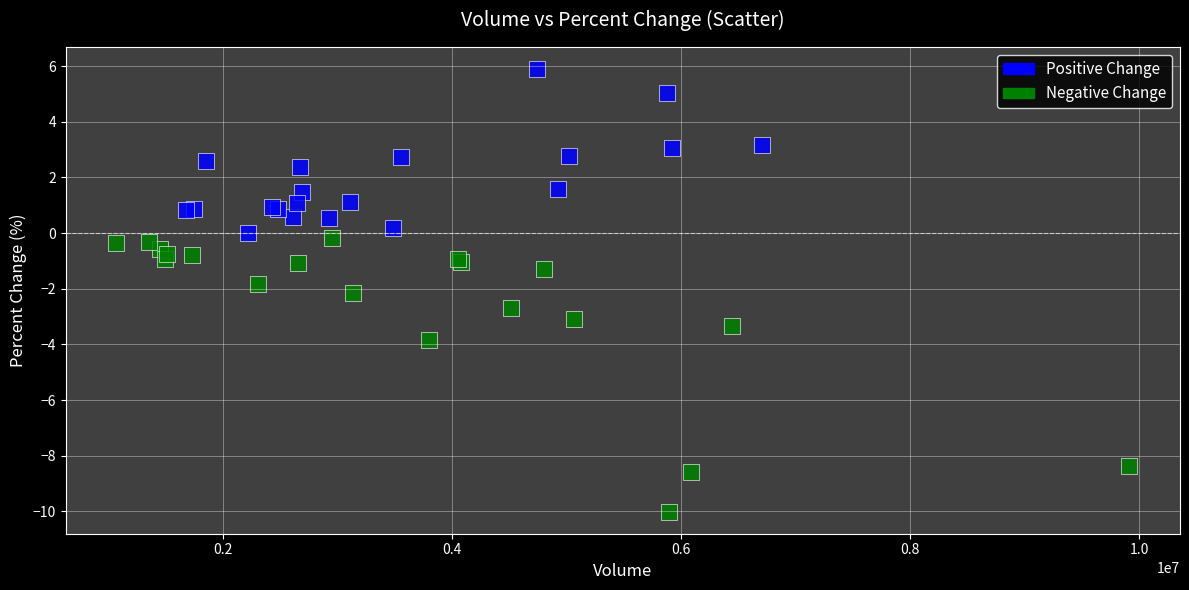

Which series contains the highest Y value?

Positive Change